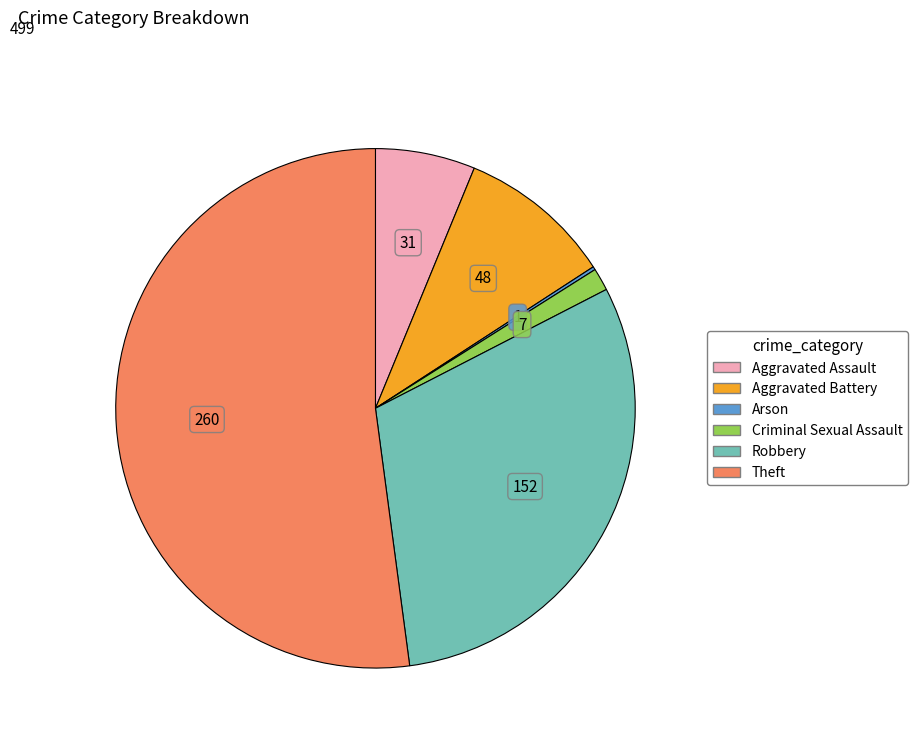

Does Theft represent more than half of the total?

Yes